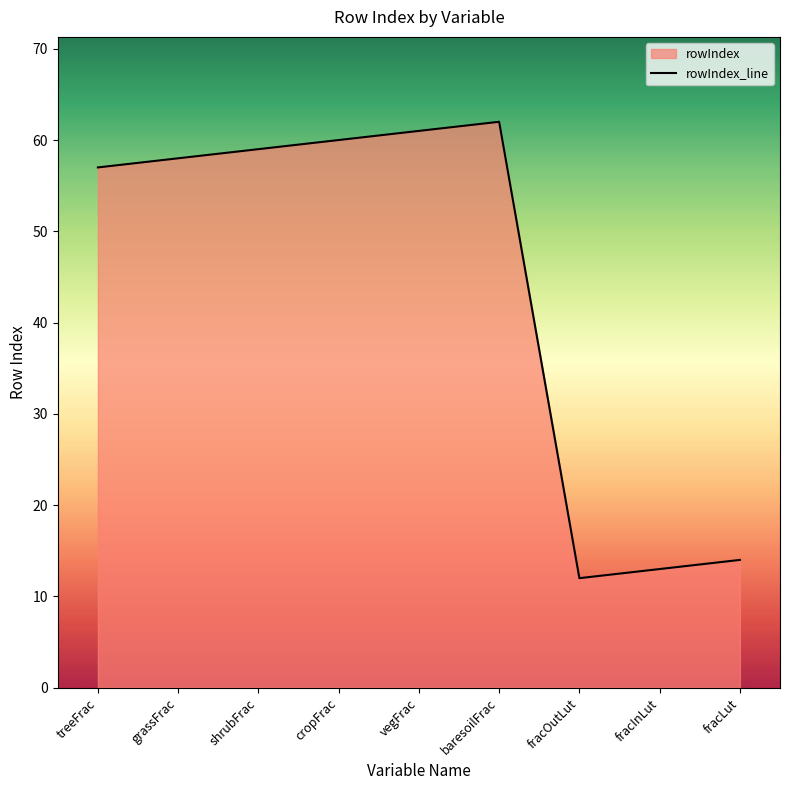

What is the difference between the maximum and minimum values?

50